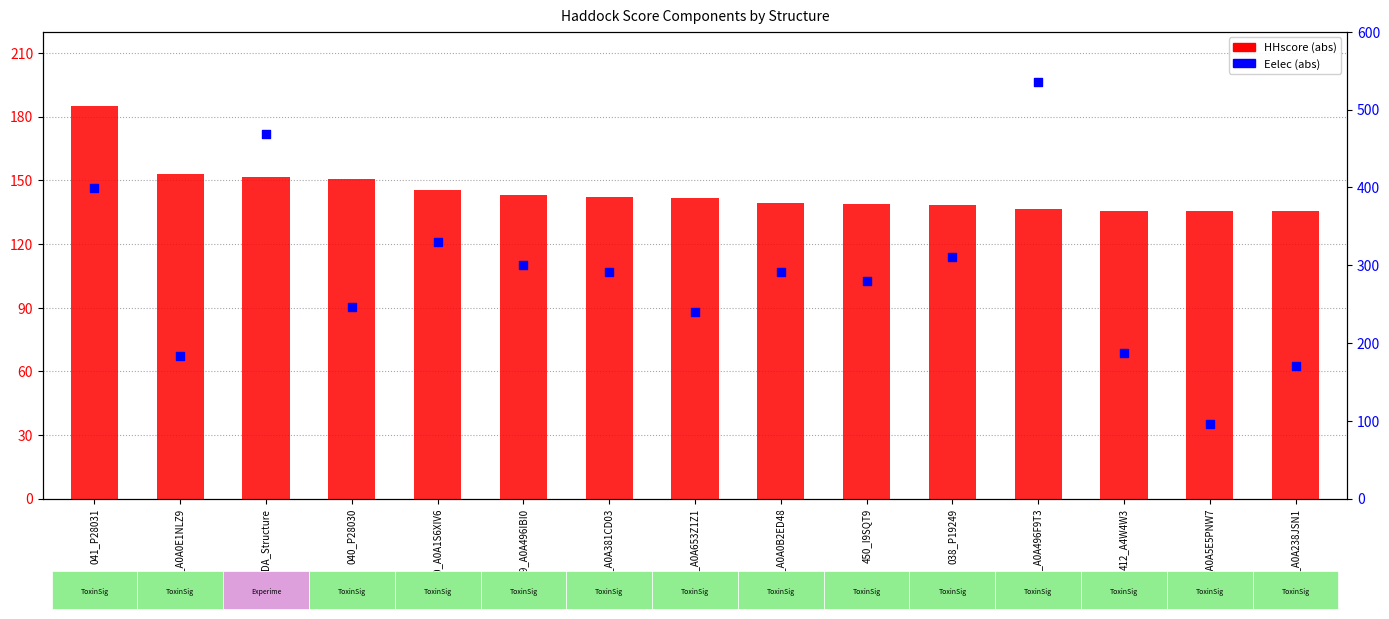

What are all the series names shown in the legend?

HHscore (abs), Eelec (abs)